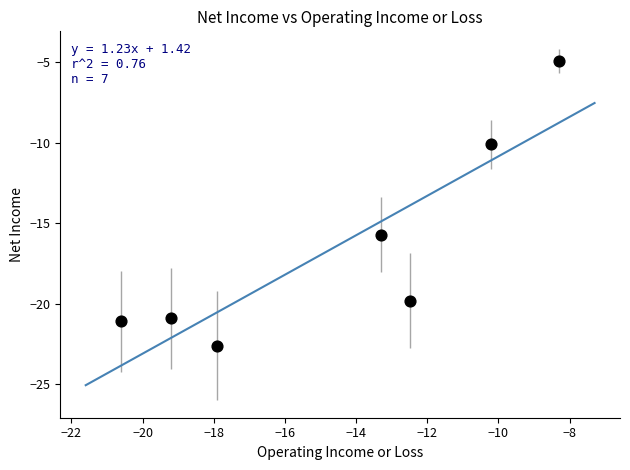

What is the range of Y values (max minus min)?

17.7